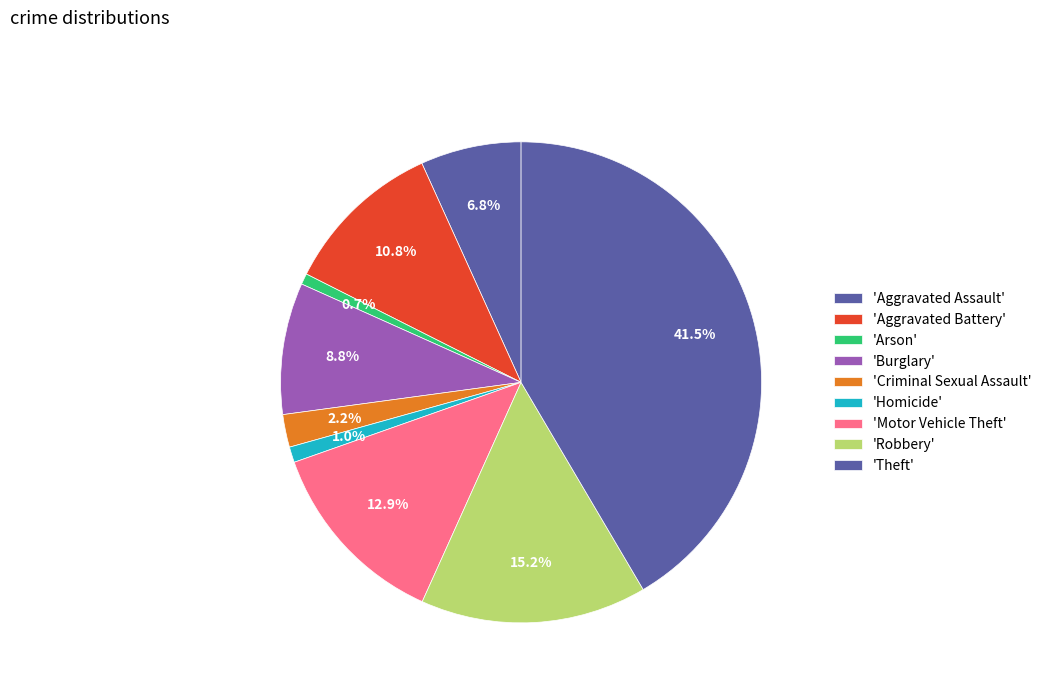

Count the number of slices in the pie.

9